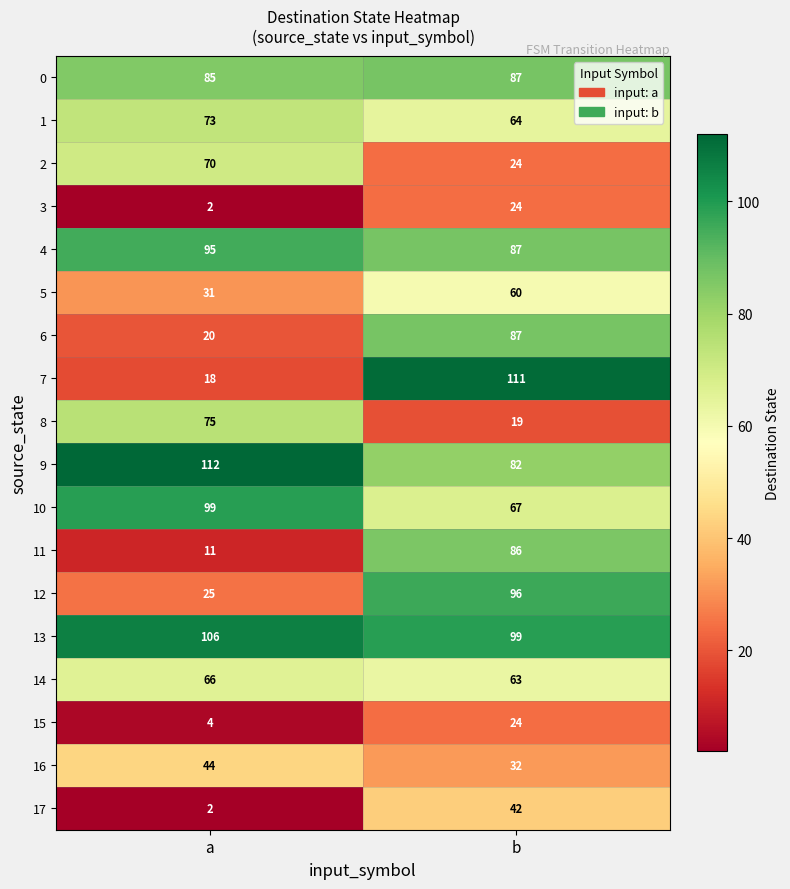

At which label is 3 closest to 13?

a